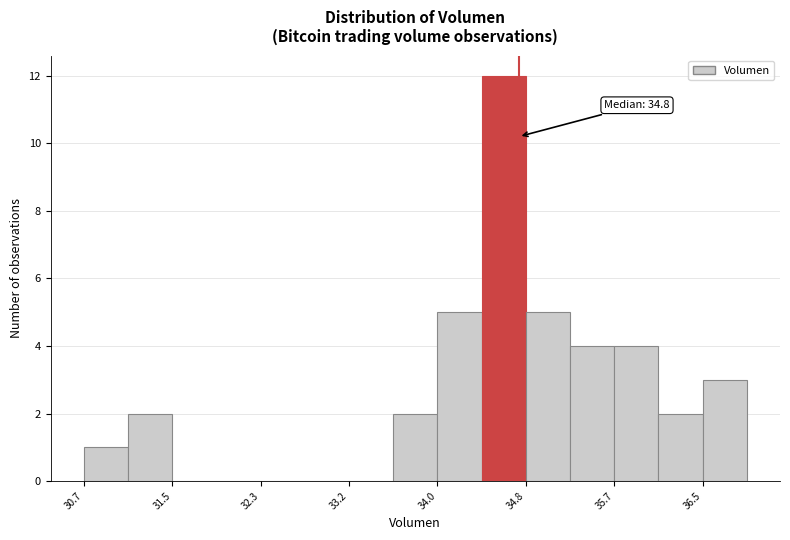

Which range on the x-axis has the tallest bar?

34.4 to 34.8